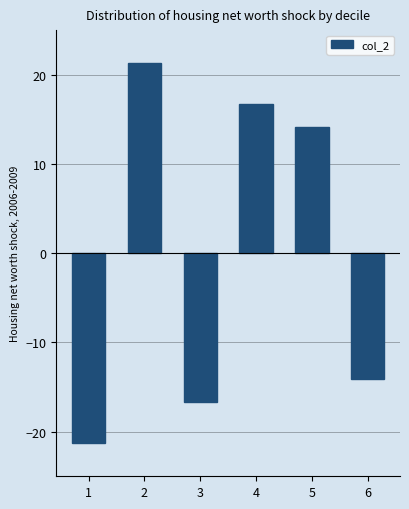

What is the greatest value displayed?

21.3